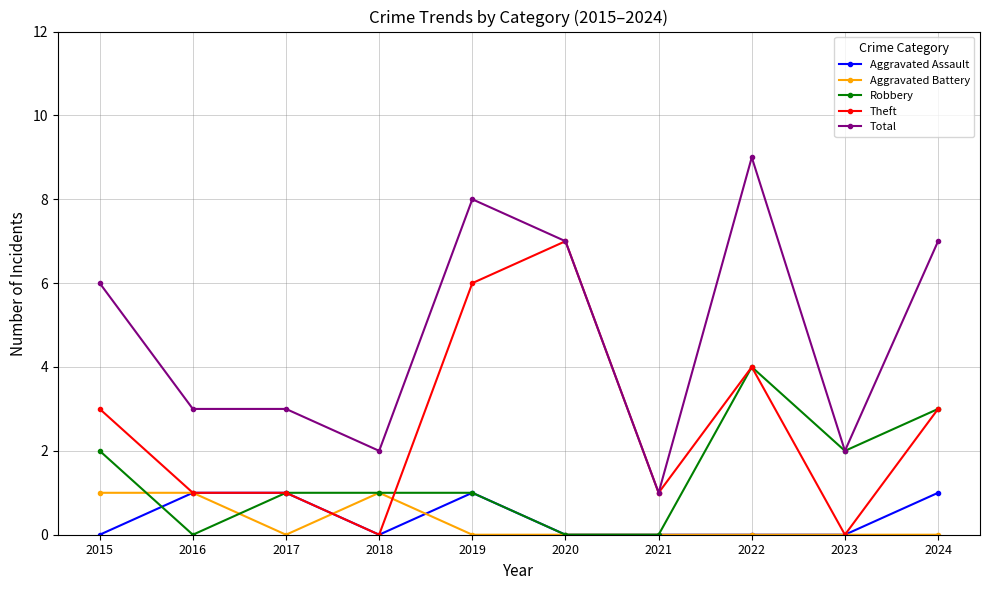

How many values in the Theft series are below 3?

5